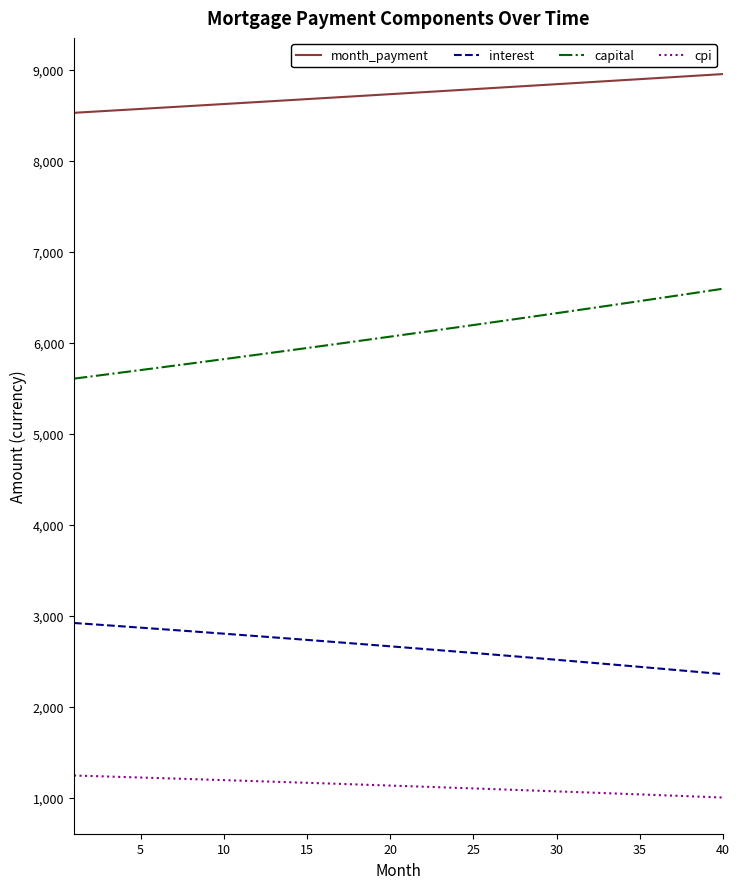

True or false: month_payment and capital intersect in this chart.

False